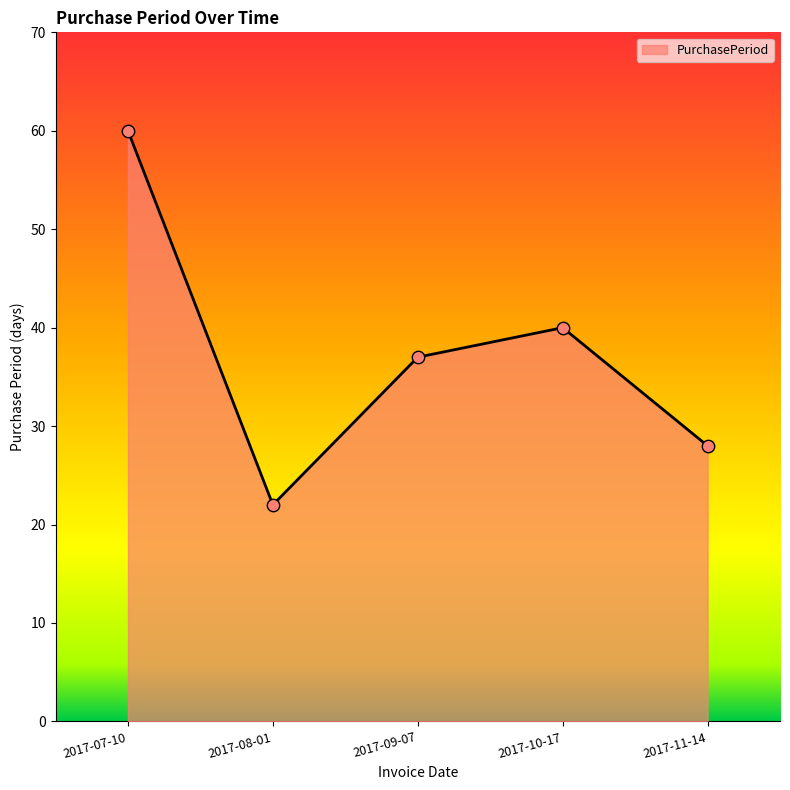

Which has a higher value, 2017-08-01 or 2017-11-14?

2017-11-14